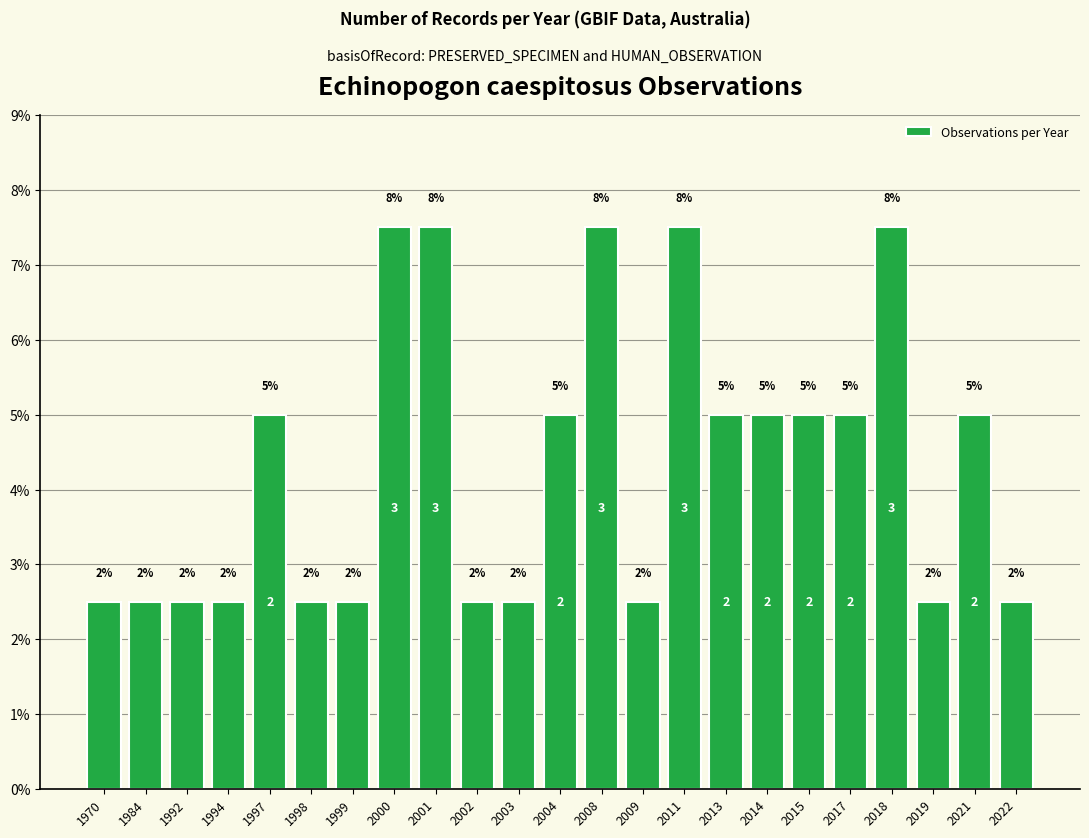

Which category has the highest value across all series?

2000